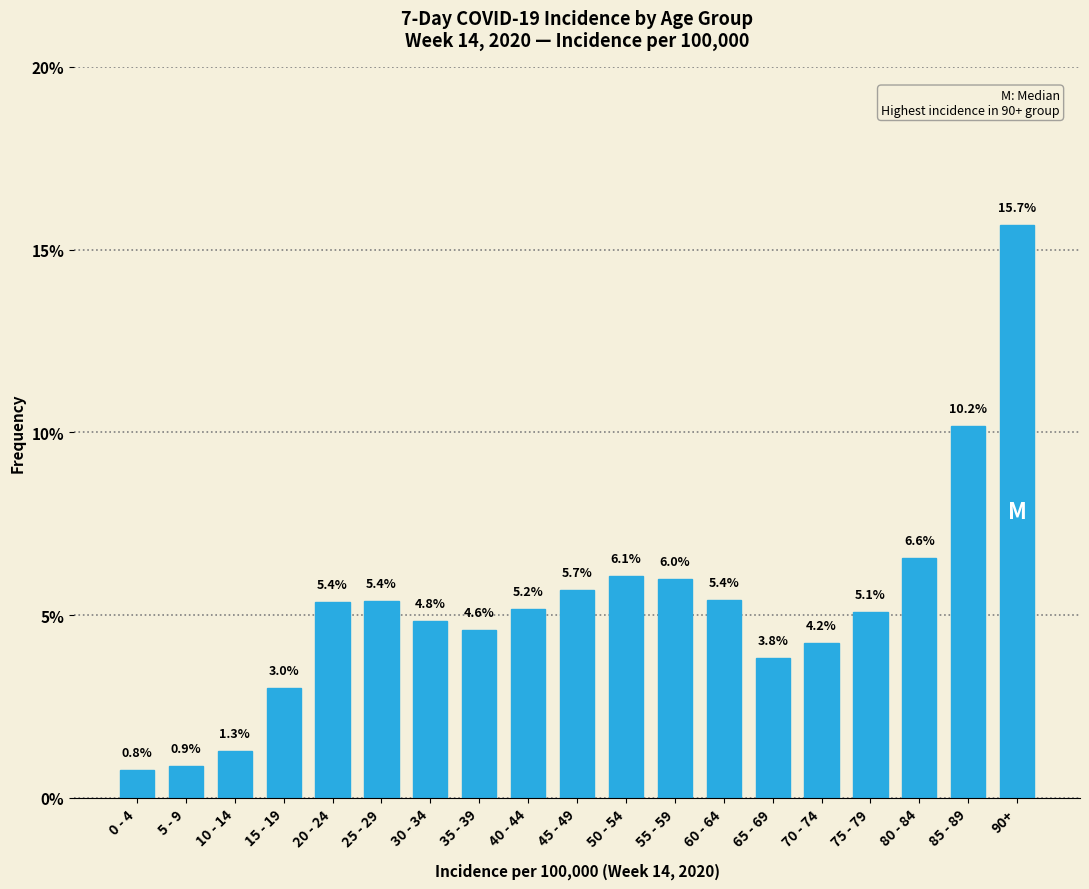

Reading left to right, extract all data points from this chart.

0 - 4=0.8	5 - 9=0.9	10 - 14=1.3	15 - 19=3.0	20 - 24=5.4	25 - 29=5.4	30 - 34=4.8	35 - 39=4.6	40 - 44=5.2	45 - 49=5.7	50 - 54=6.1	55 - 59=6.0	60 - 64=5.4	65 - 69=3.8	70 - 74=4.2	75 - 79=5.1	80 - 84=6.6	85 - 89=10.2	90+=15.7